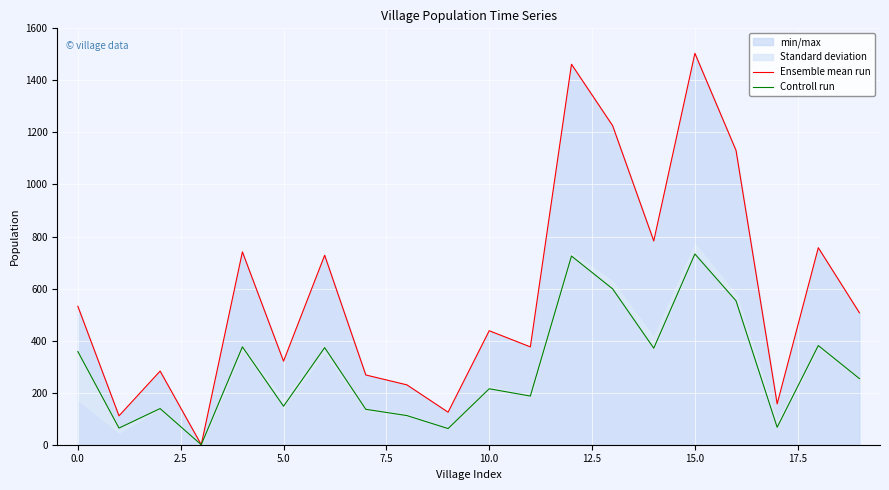

Which series has the widest spread of values?

Ensemble mean run